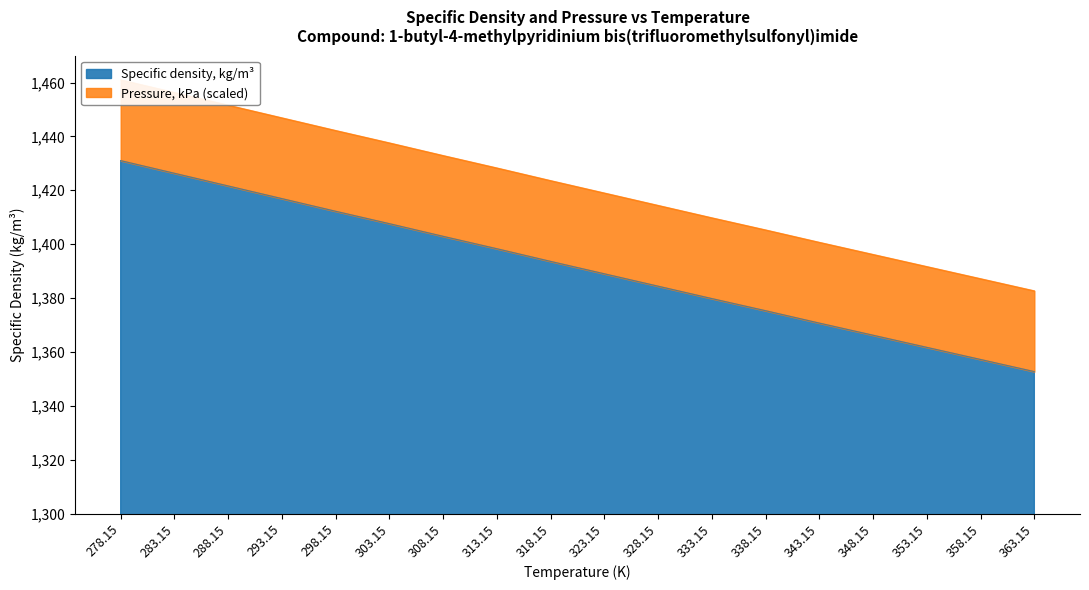

True or false: the data shows 830.5 at 333.15.

False